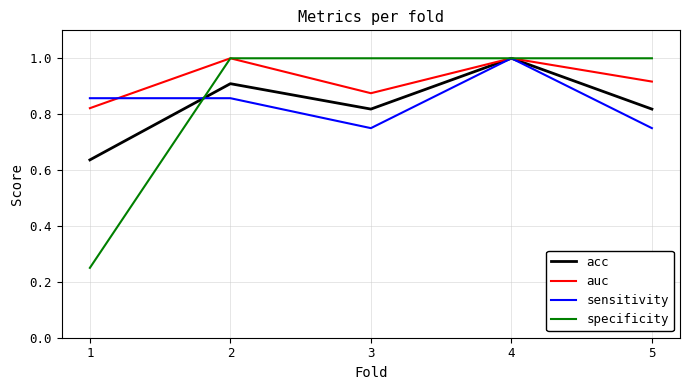

True or false: acc has a value of 1.0 at 4.

True